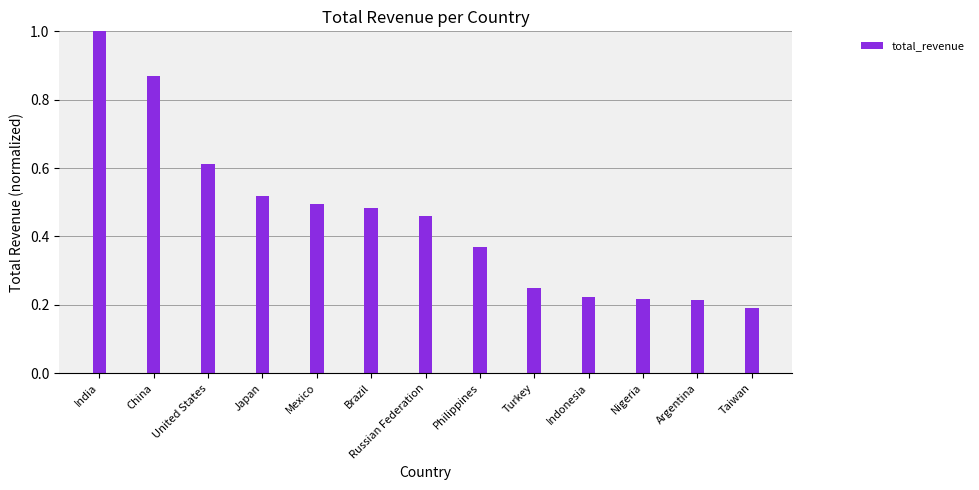

What is the greatest value displayed?

1.0